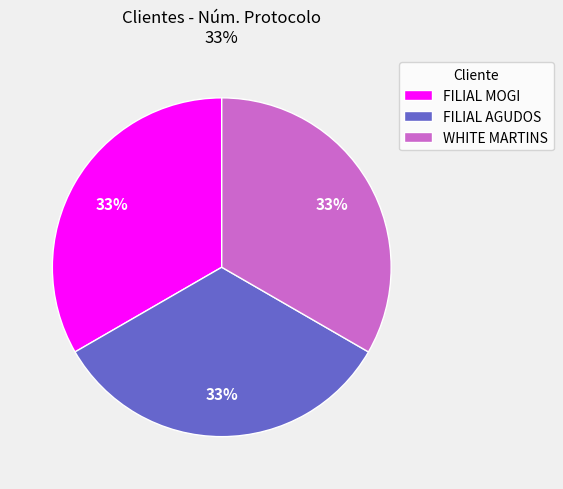

Does any single category account for the majority?

No